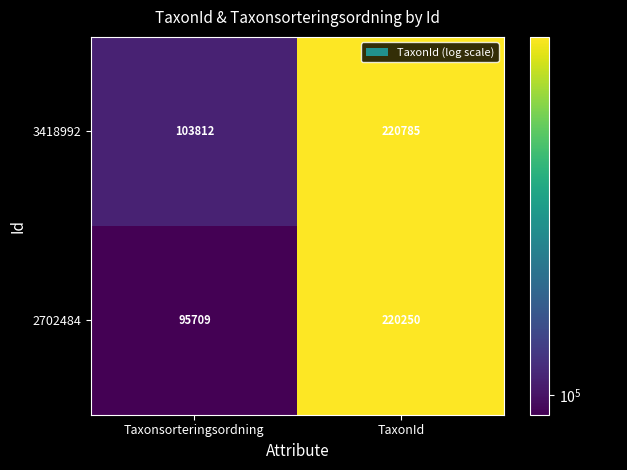

Which series has the largest total across all categories?

3418992